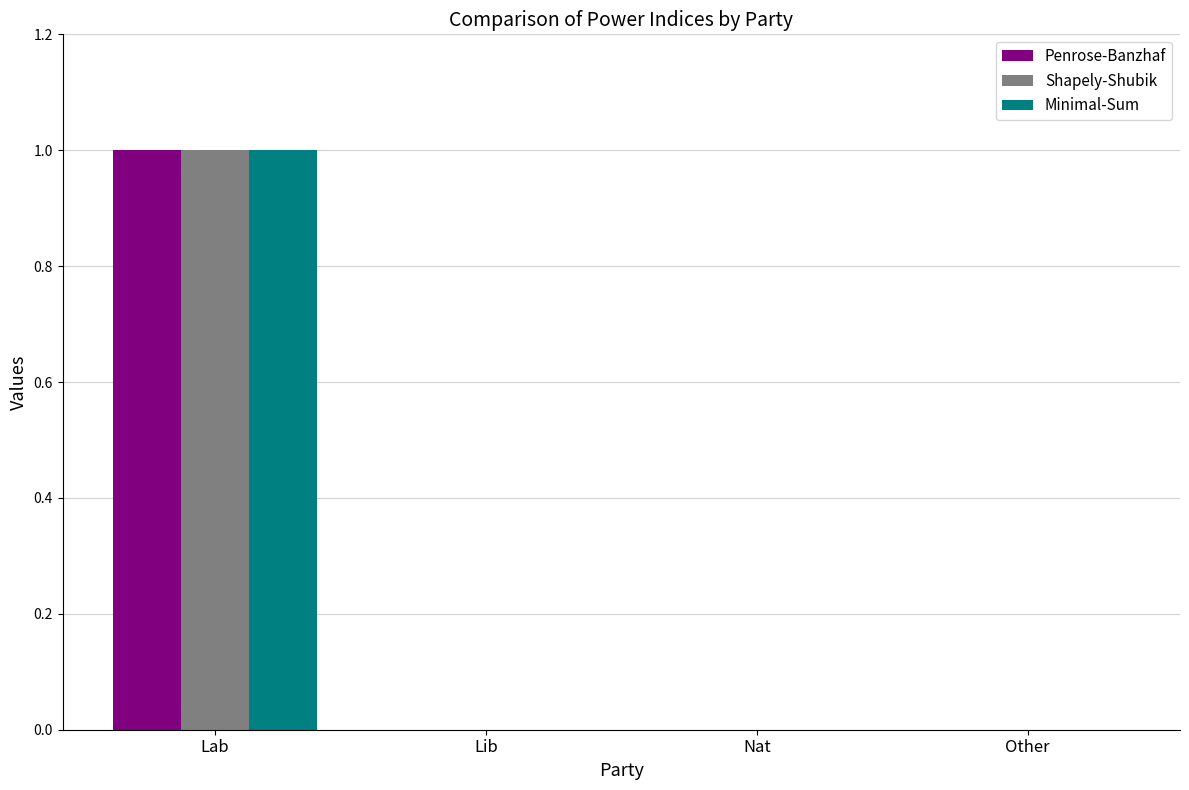

How many groups of bars are there?

4